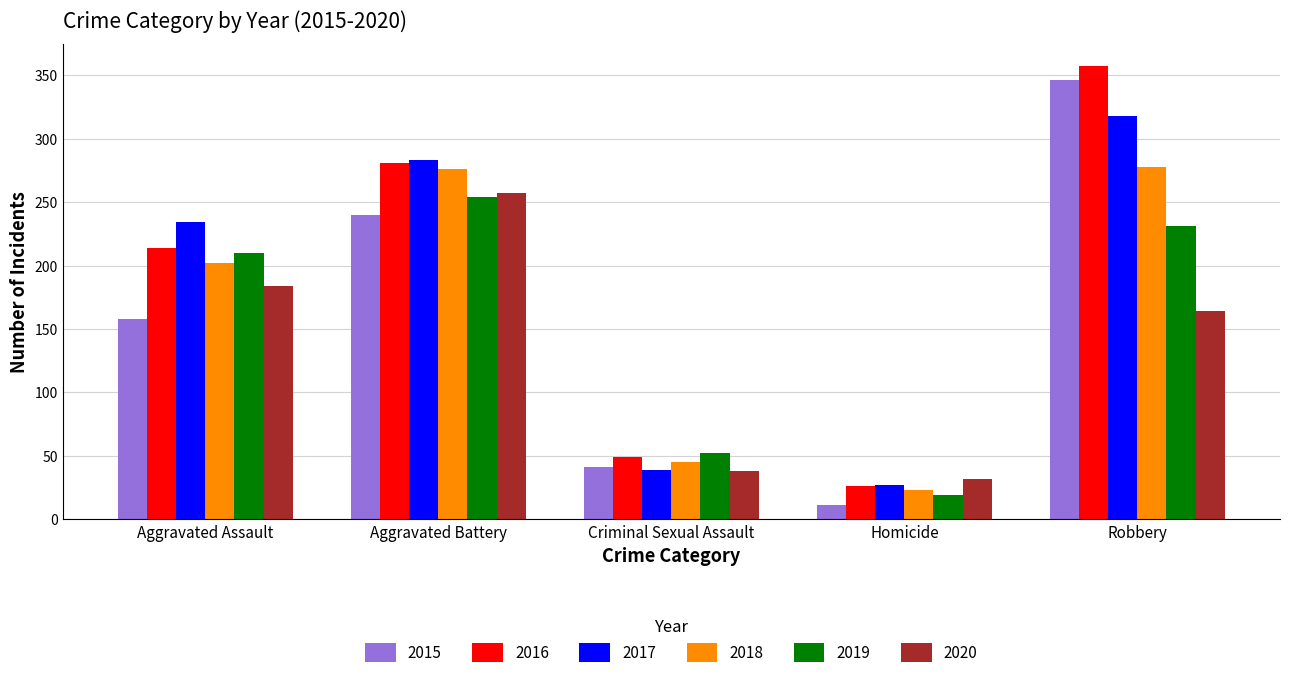

The 2020 series shows 32 at Homicide. True or false?

True